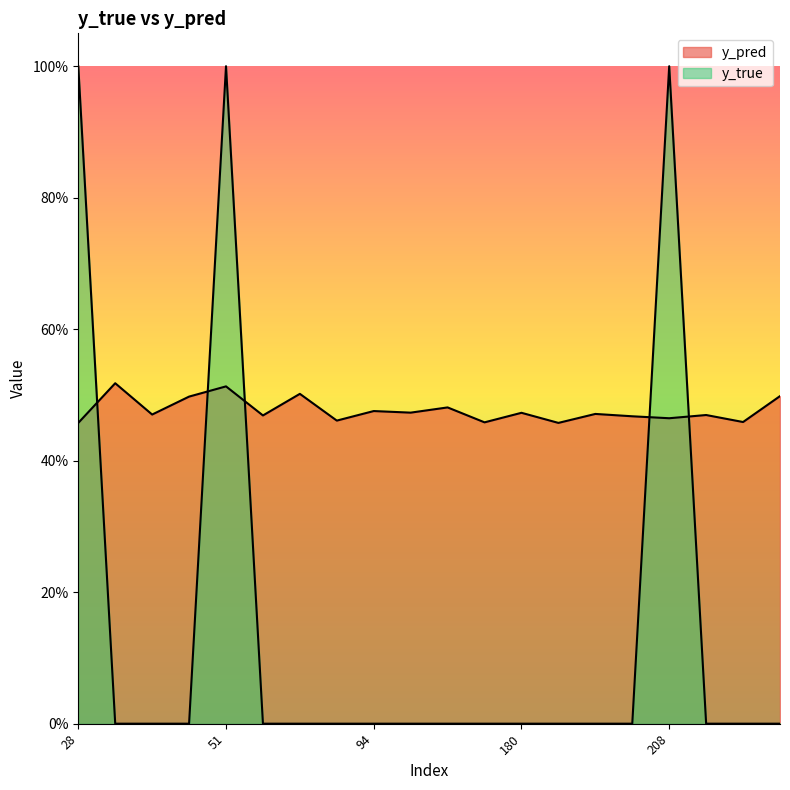

Reading right to left, what are all the values shown in this chart?

y_pred: 268=0.5	217=0.5	215=0.5	208=0.5	201=0.5	191=0.5	181=0.5	180=0.5	171=0.5	133=0.5	111=0.5	94=0.5	86=0.5	60=0.5	57=0.5	51=0.5	38=0.5	35=0.5	31=0.5	28=0.5
y_true: 268=0.0	217=0.0	215=0.0	208=1.0	201=0.0	191=0.0	181=0.0	180=0.0	171=0.0	133=0.0	111=0.0	94=0.0	86=0.0	60=0.0	57=0.0	51=1.0	38=0.0	35=0.0	31=0.0	28=1.0